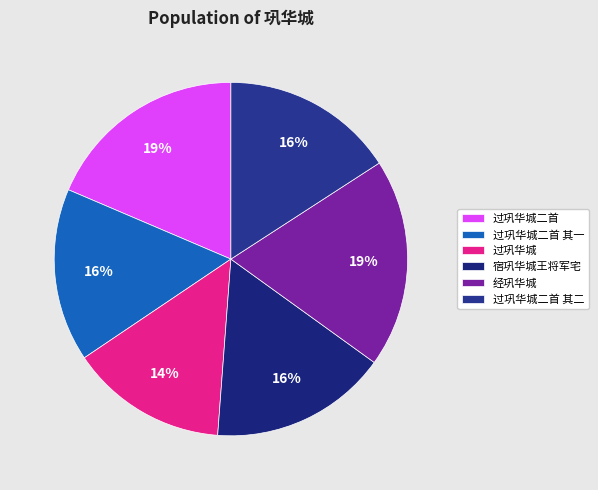

How many slices are in this pie chart?

6